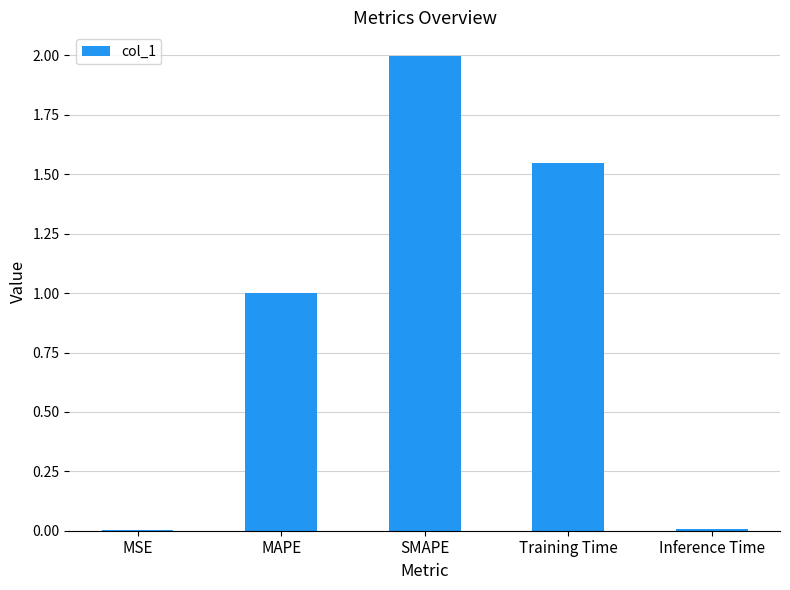

Approximately how many times larger is the value at Training Time compared to SMAPE?

0.8